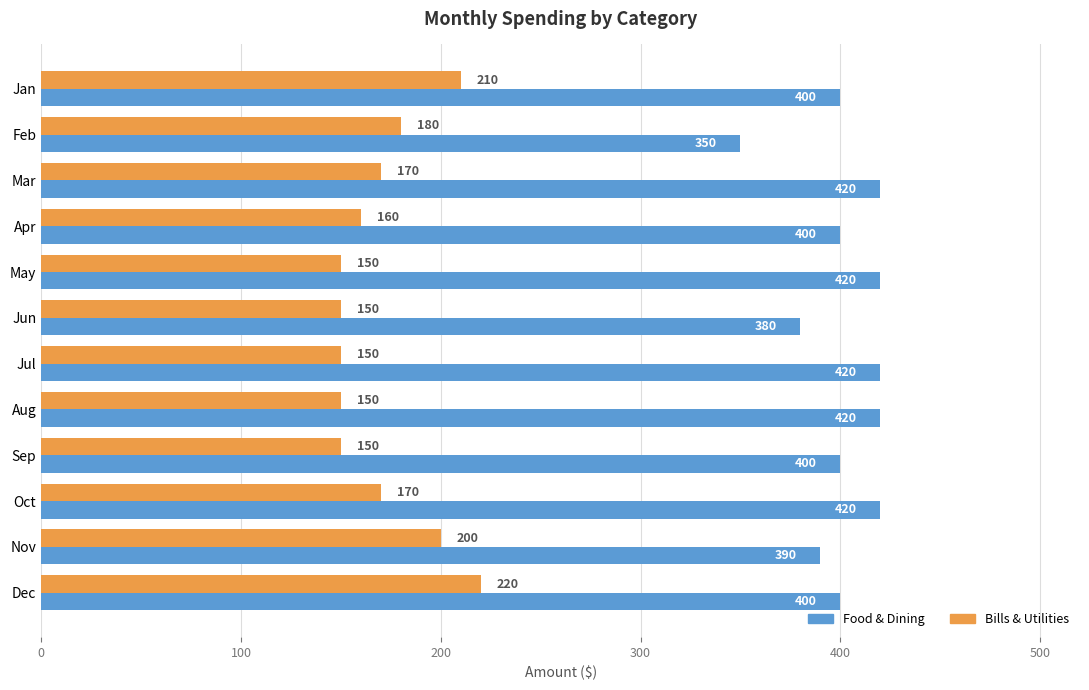

What is the average value of the Food & Dining series?

402